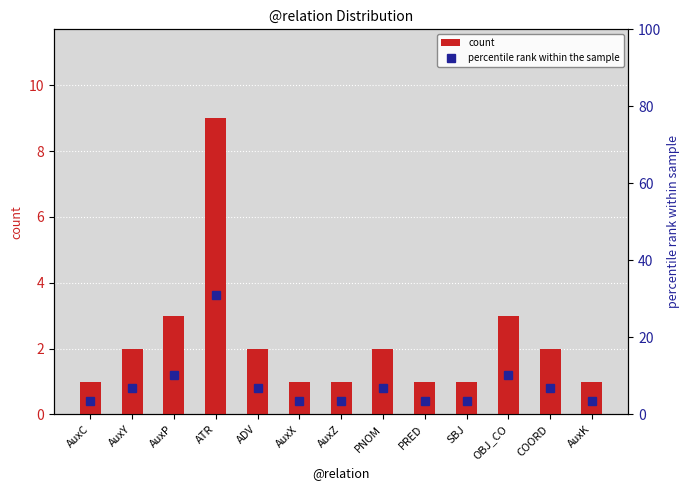

What is the label of the 1st bar from the right?

AuxK